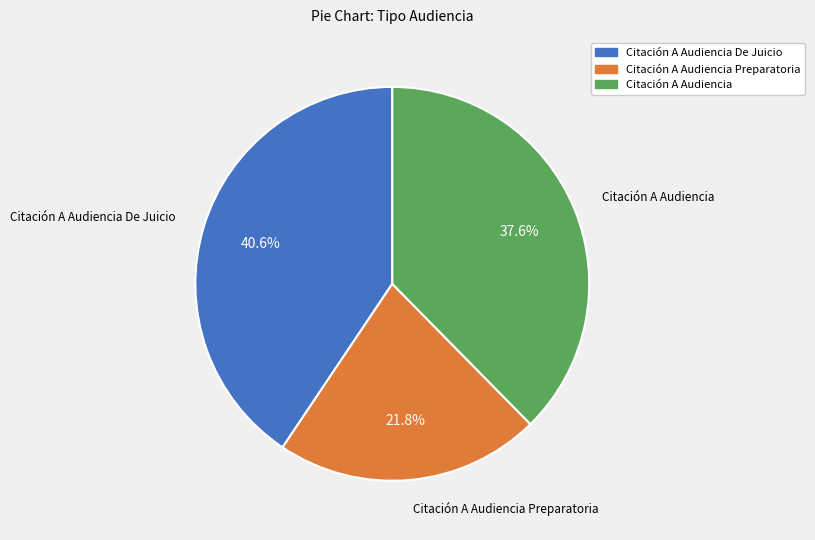

Is there a majority slice in this chart?

No